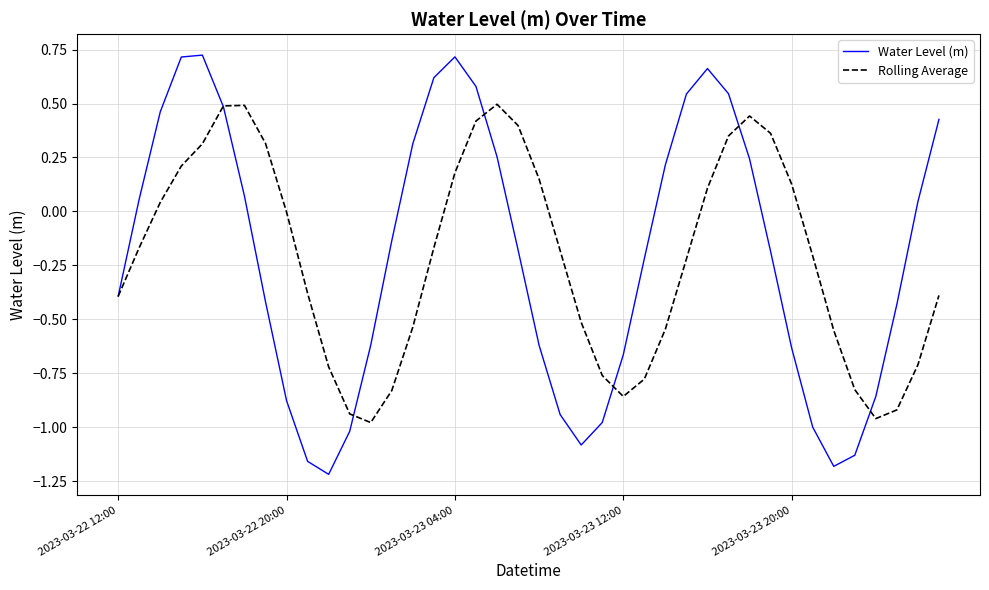

Which series has the widest spread of values?

Water Level (m)